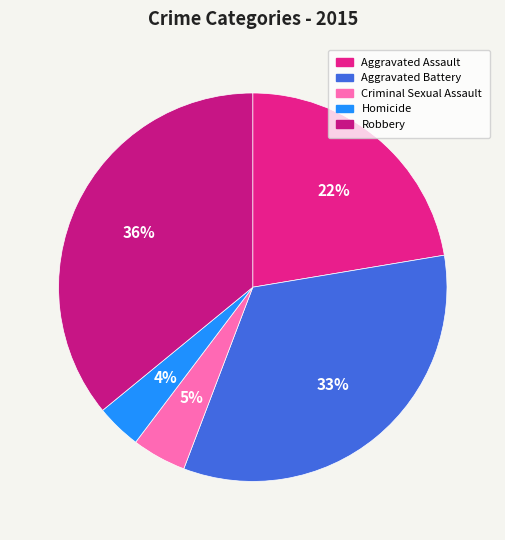

Which category has the biggest portion of the pie?

Robbery